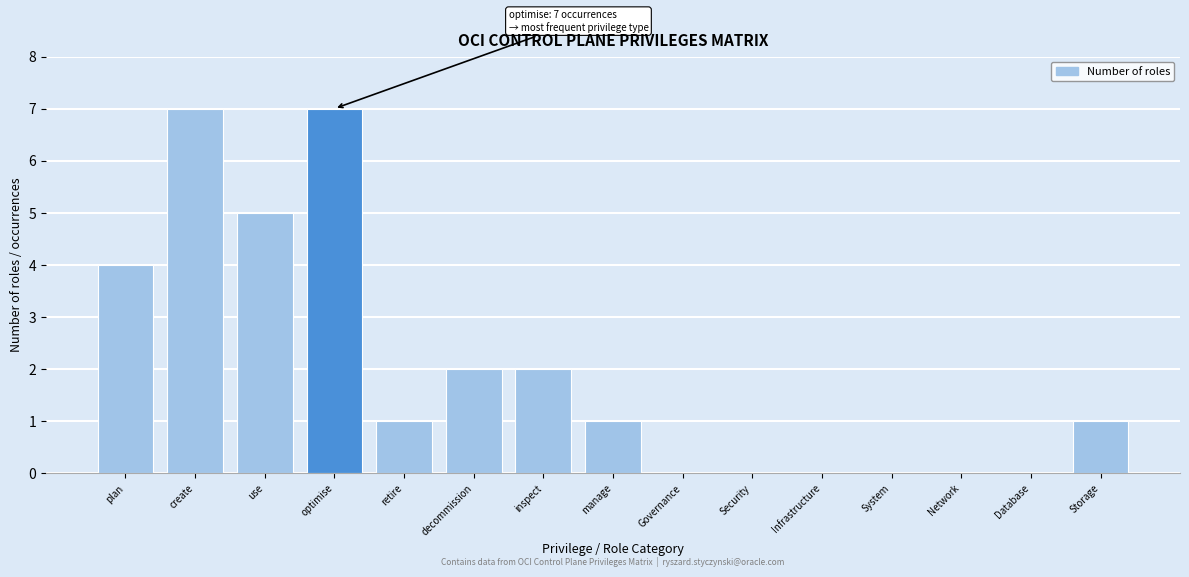

Reading left to right, transcribe all the data shown in this chart.

plan=4	create=7	use=5	optimise=7	retire=1	decommission=2	inspect=2	manage=1	Governance=0	Security=0	Infrastructure=0	System=0	Network=0	Database=0	Storage=1